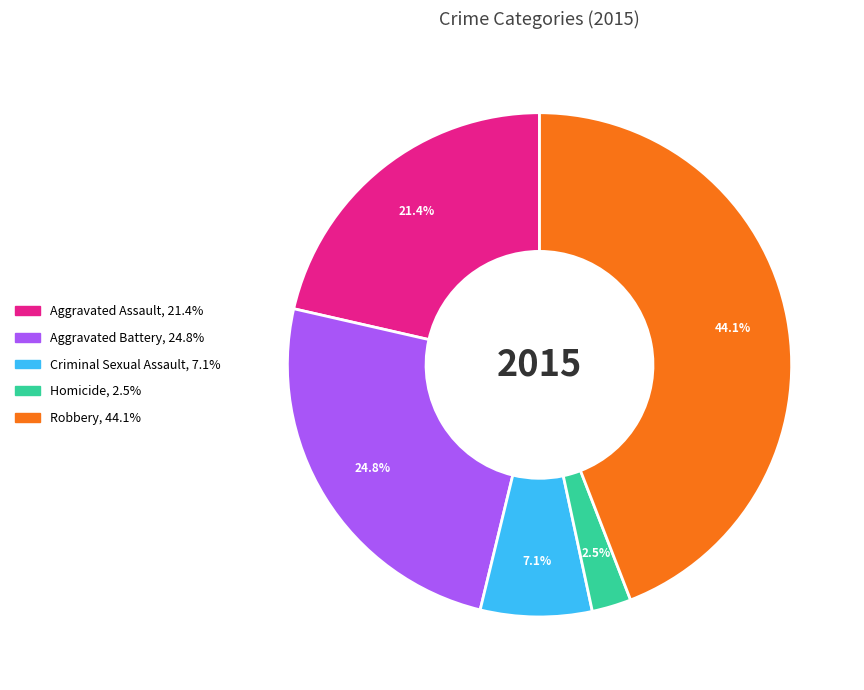

Combined, what portion of the pie is Robbery and Homicide?

46.6%